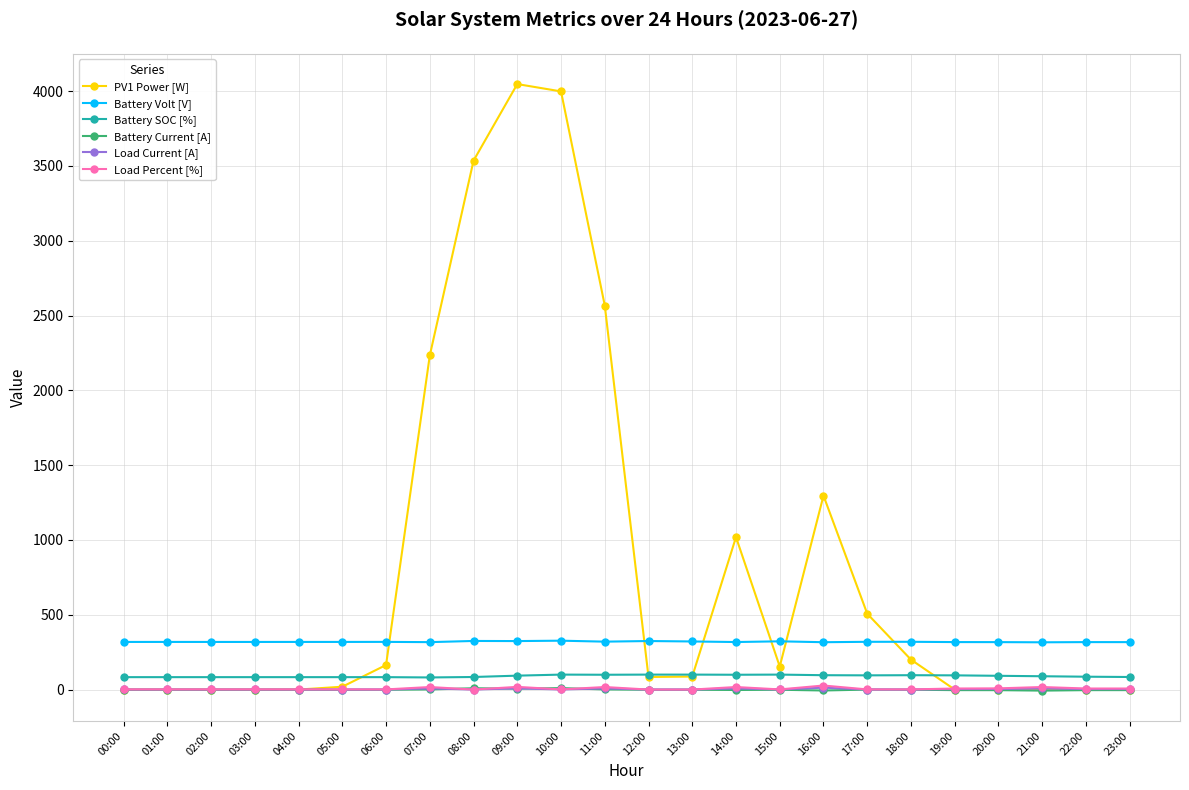

What is the difference between the Battery SOC [%] values at 15:00 and 05:00?

17.0